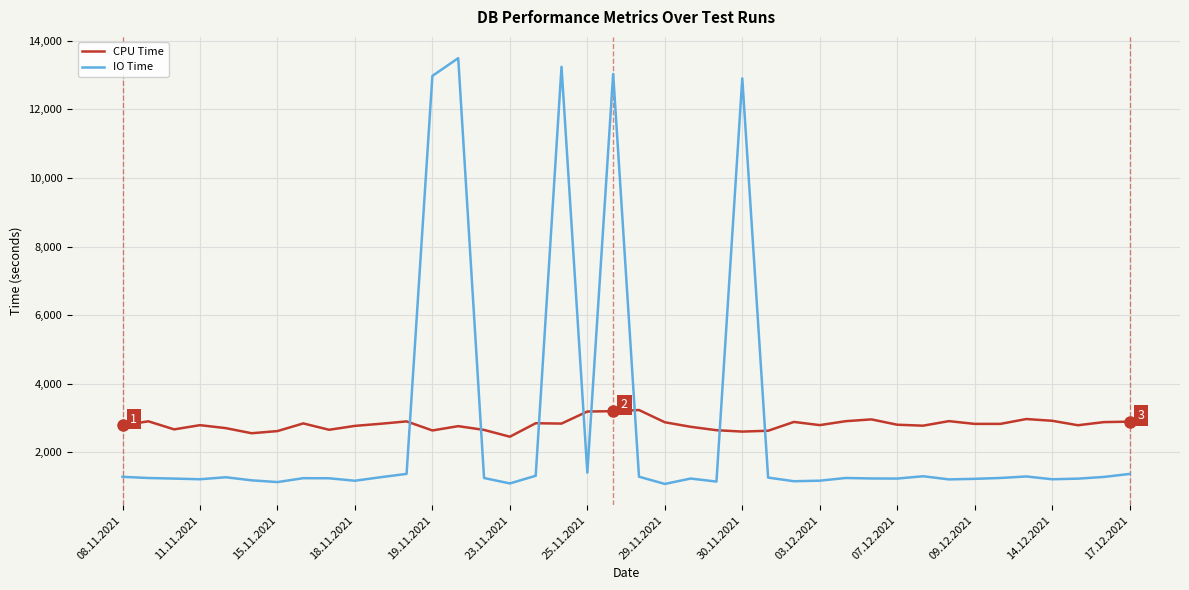

What is the difference between the maximum and minimum values in the CPU Time series?

778.9